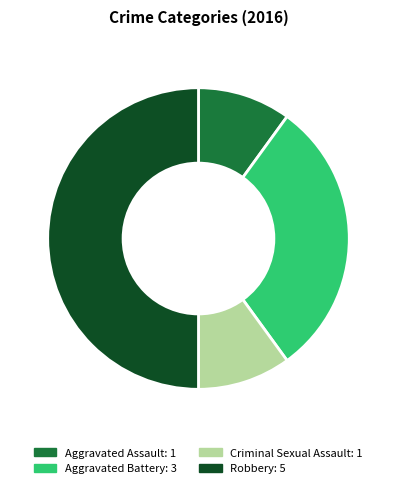

Do Robbery and Aggravated Battery together represent more than half of the pie?

Yes